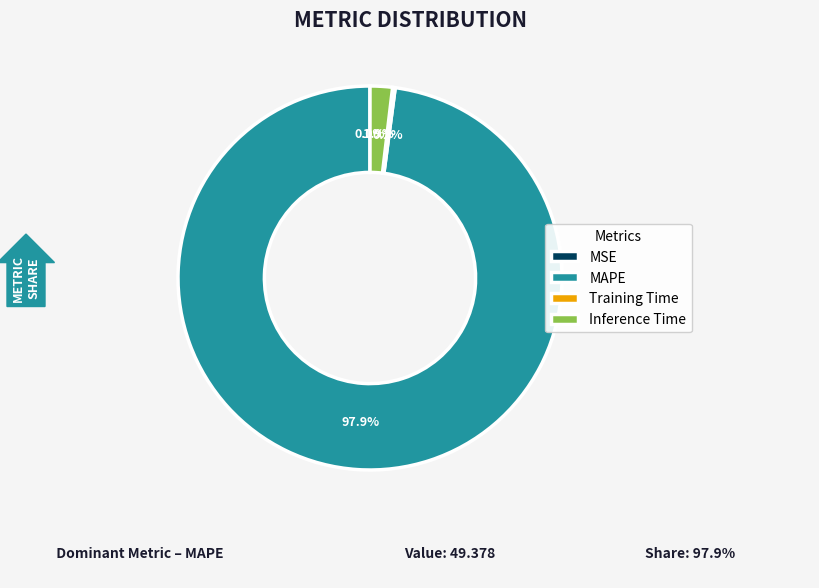

What is the largest slice in the pie chart?

MAPE